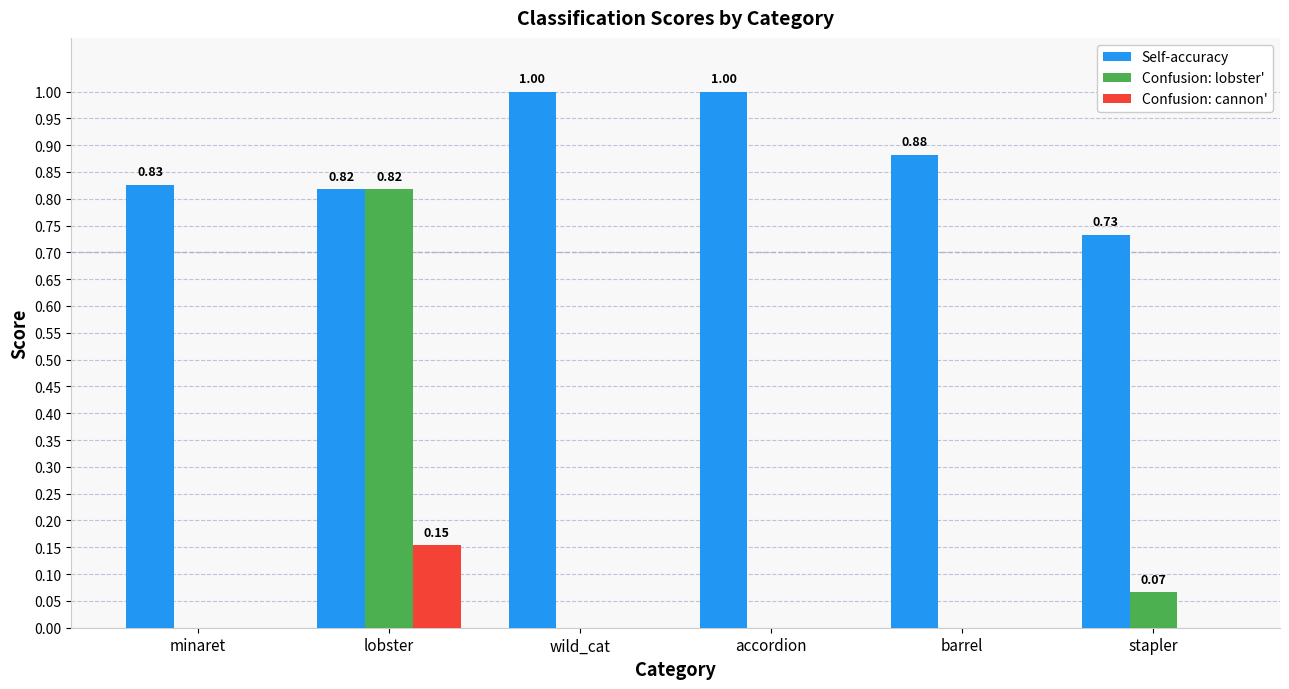

Where is Self-accuracy nearest to the value 0?

stapler